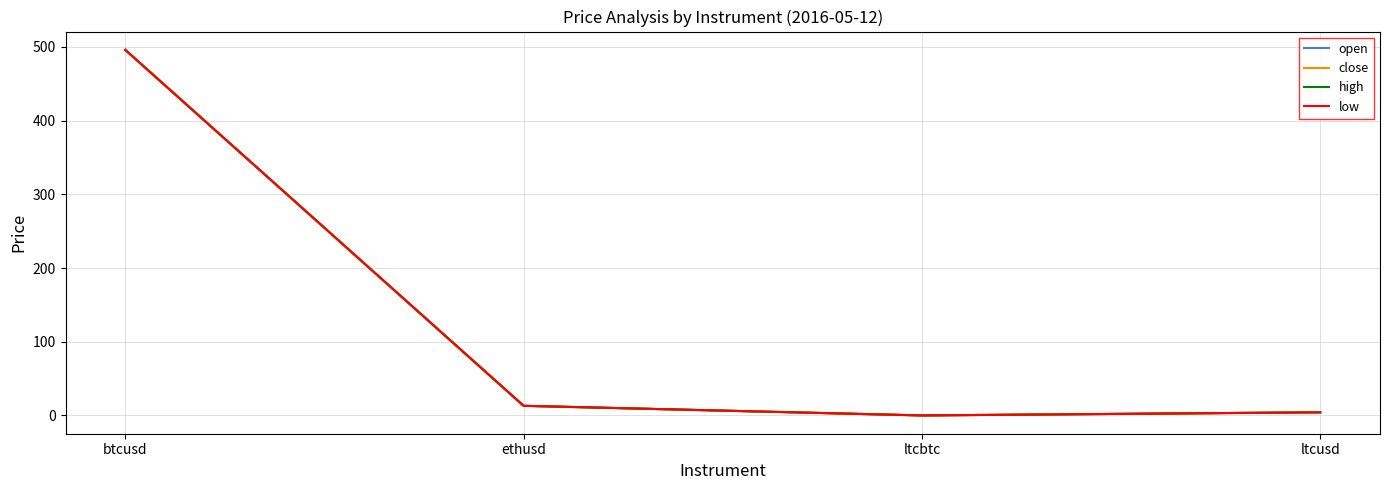

True or false: open has a value of 496.0 at btcusd.

True